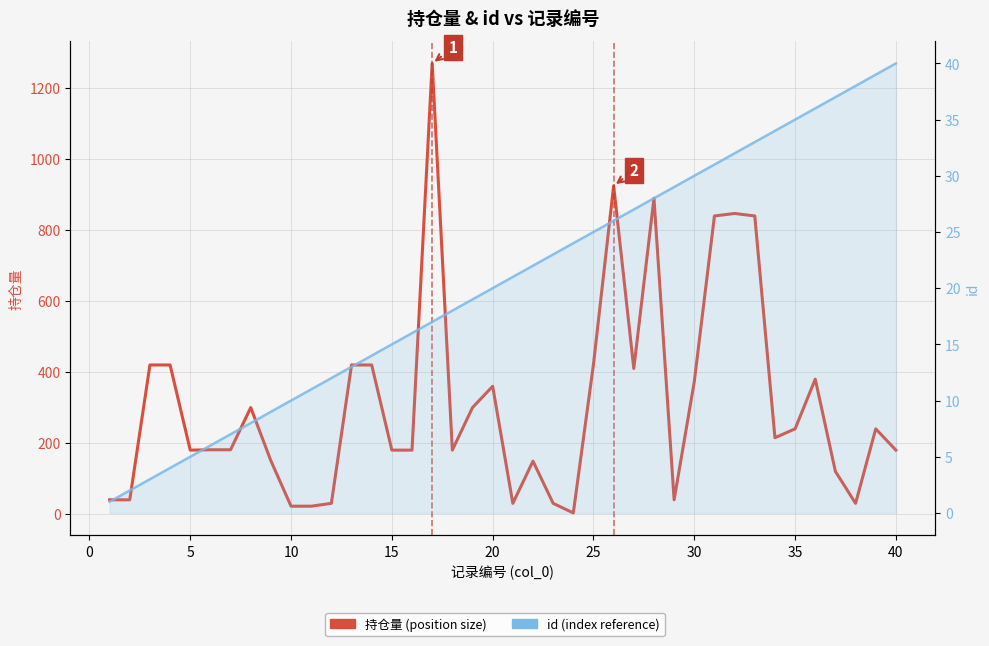

True or false: id (HPI-style index) has a value of 38 at 26.

False